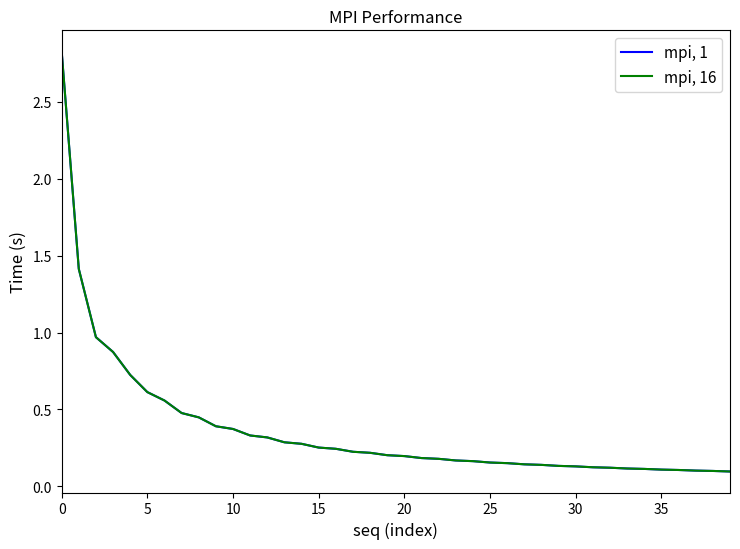

Rank the series by their average value, from lowest to highest.

mpi, 16, mpi, 1